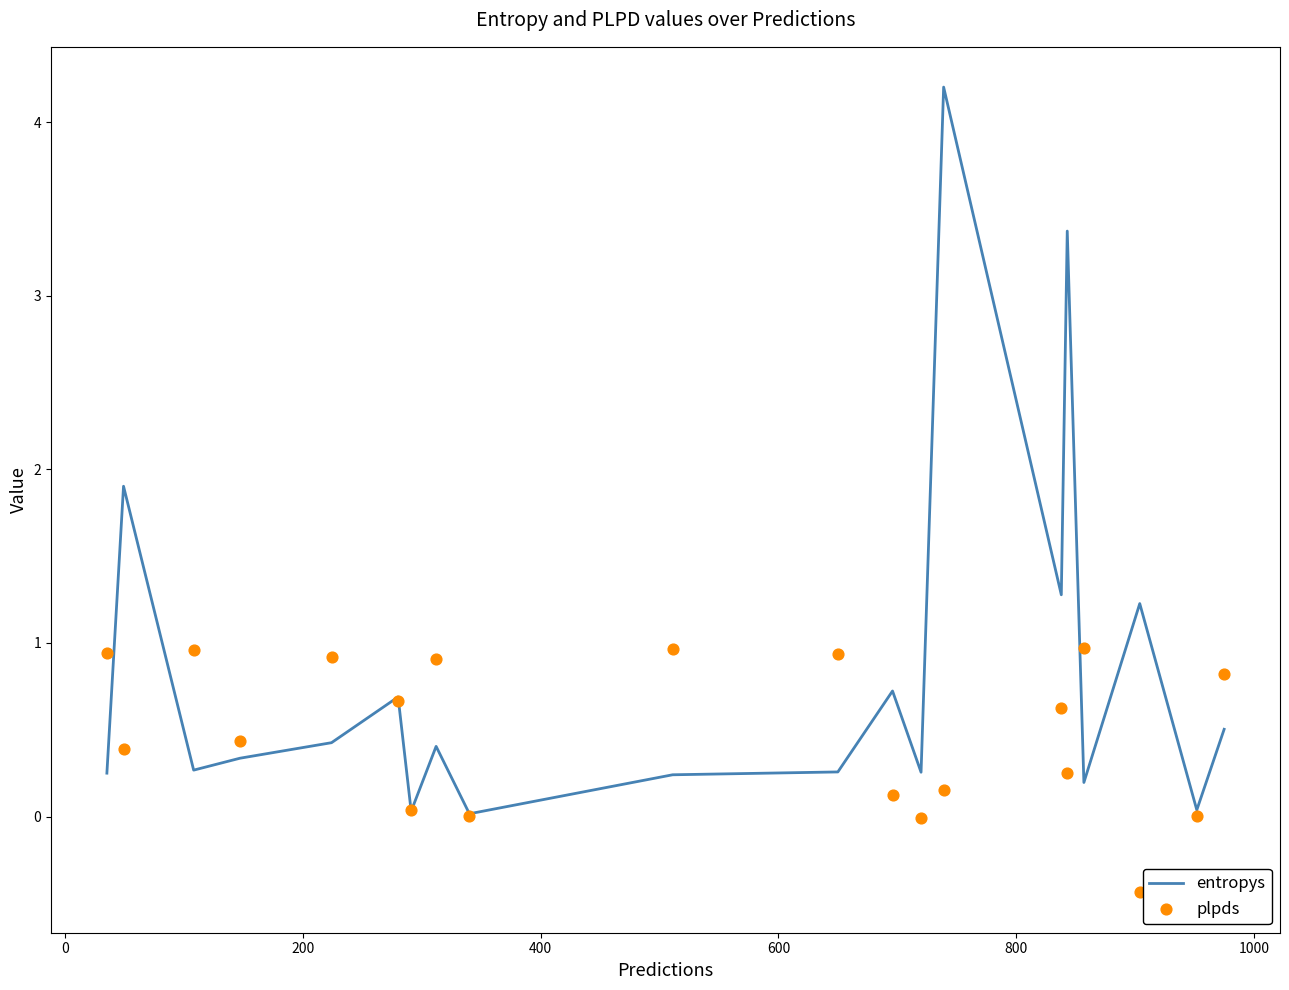

Which series has the largest Y range (max minus min)?

entropys